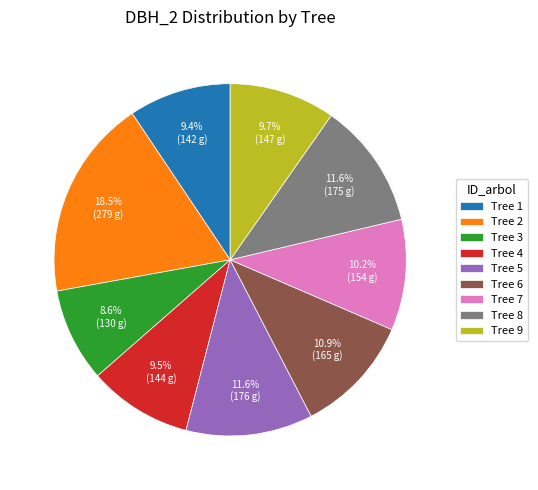

To the nearest percent, what is the difference between the largest and smallest slice percentages?

10%